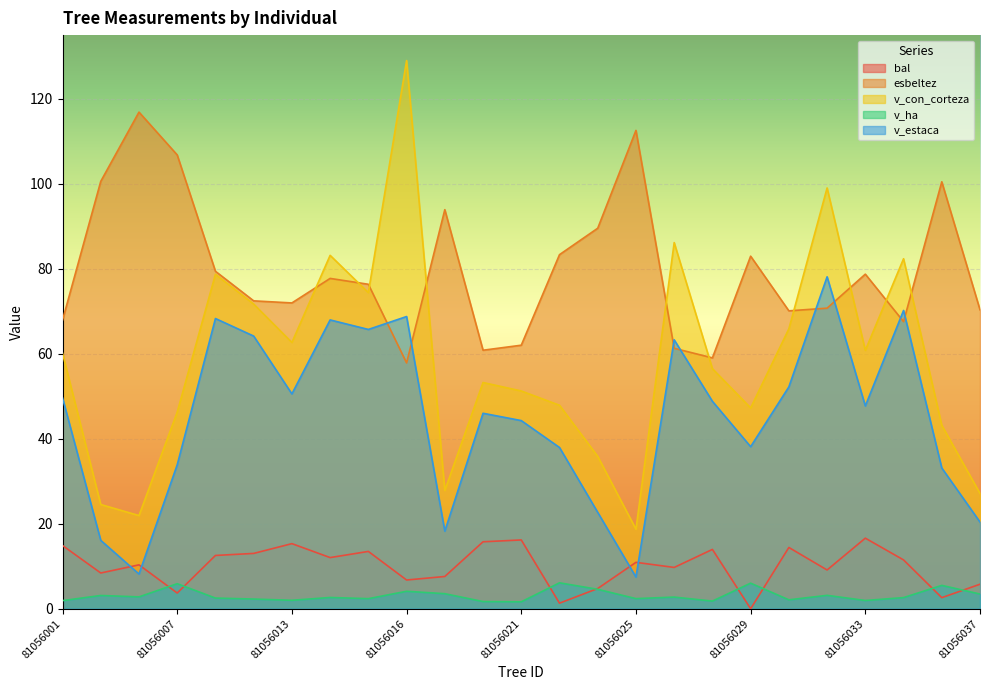

List the labels in order of v_ha value, largest first.

81056023, 81056029, 81056007, 81056035, 81056024, 81056016, 81056018, 81056037, 81056031, 81056004, 81056005, 81056026, 81056014, 81056034, 81056008, 81056025, 81056015, 81056012, 81056030, 81056013, 81056033, 81056001, 81056028, 81056020, 81056021